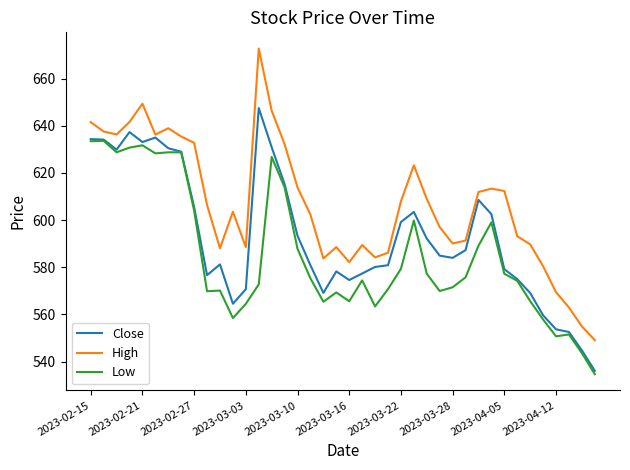

True or false: High and Low intersect in this chart.

False